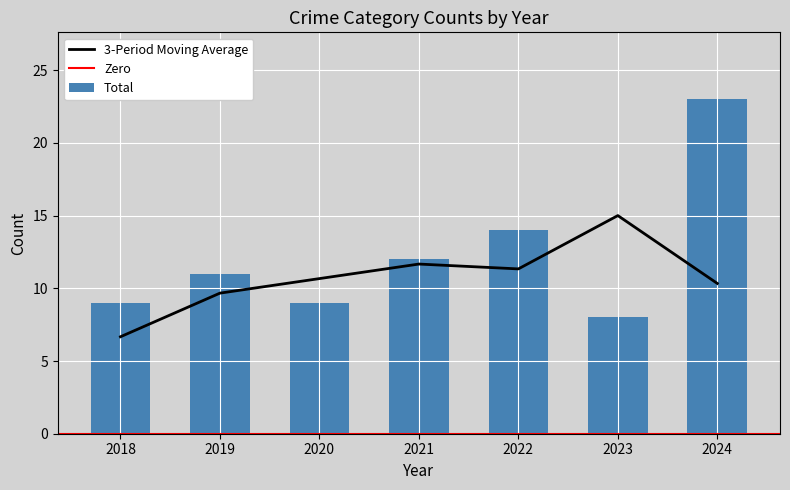

What is the maximum value for 3-Period Moving Average?

15.0